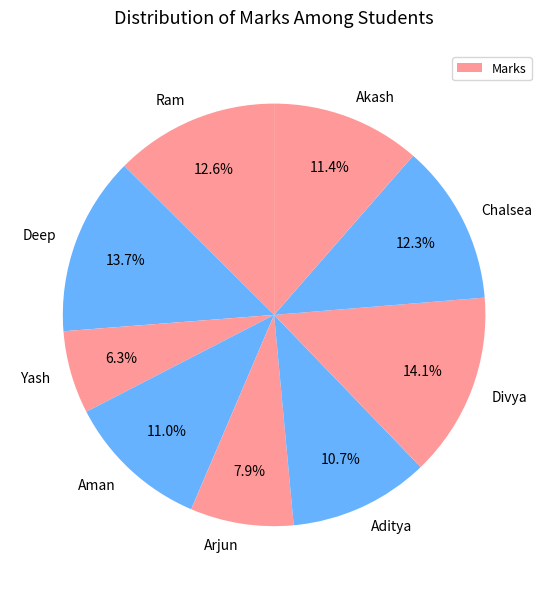

Is it true that Ram is 13% of the pie?

True